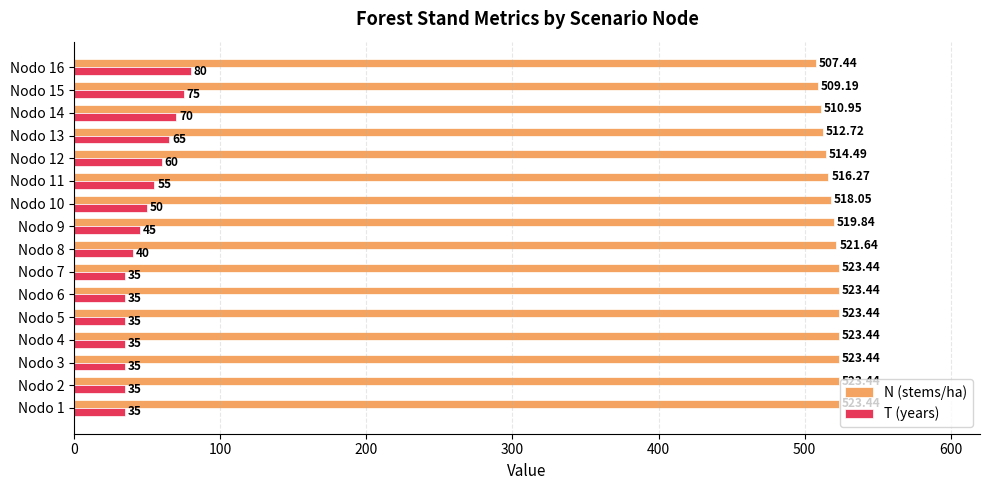

What is the difference between the T (years) values at Nodo 13 and Nodo 15?

10.0